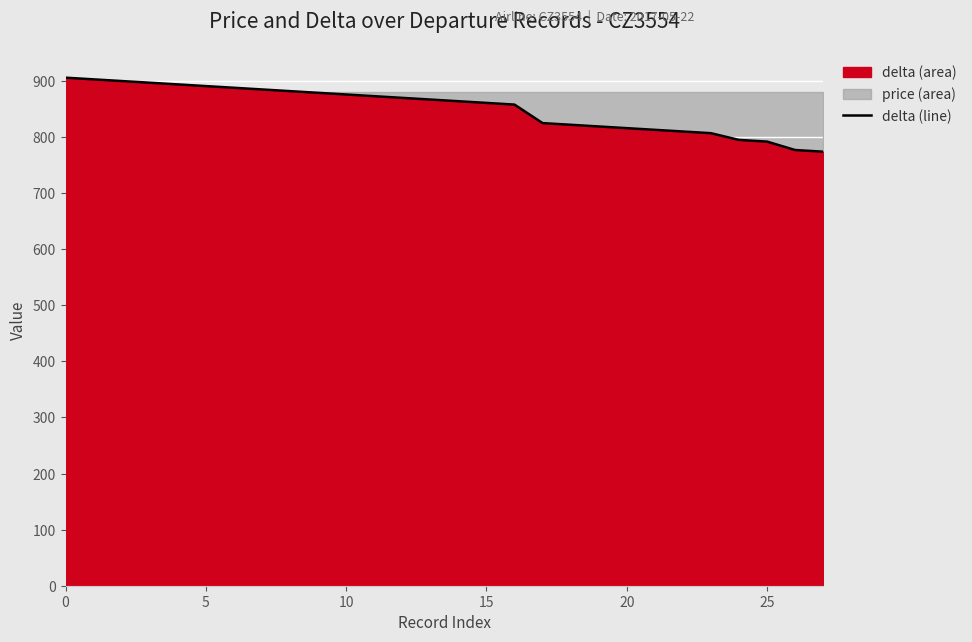

What is the value of the 1st point from the left?

906